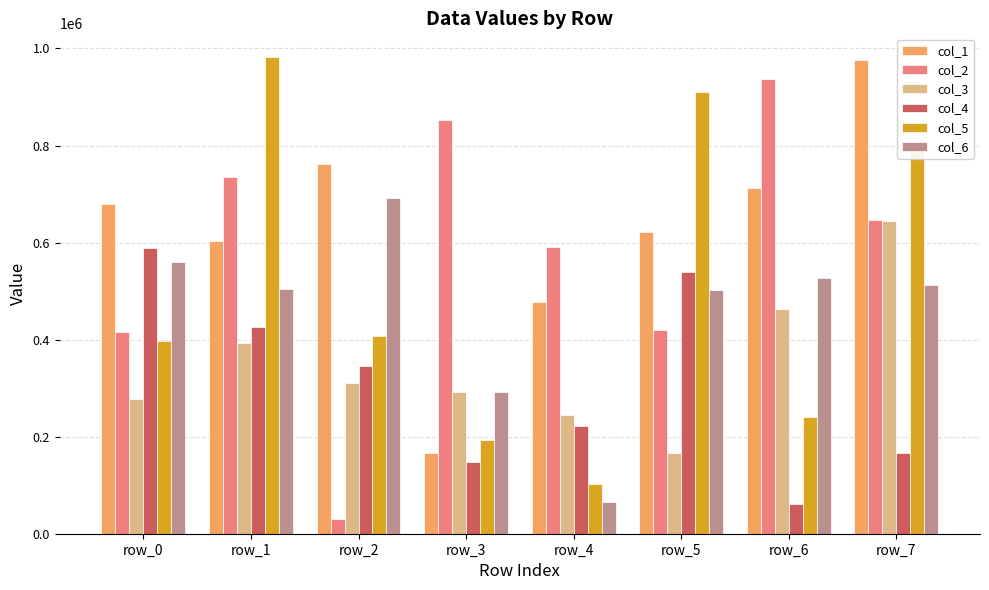

The value of col_4 at row_0 is 170365. True or false?

False